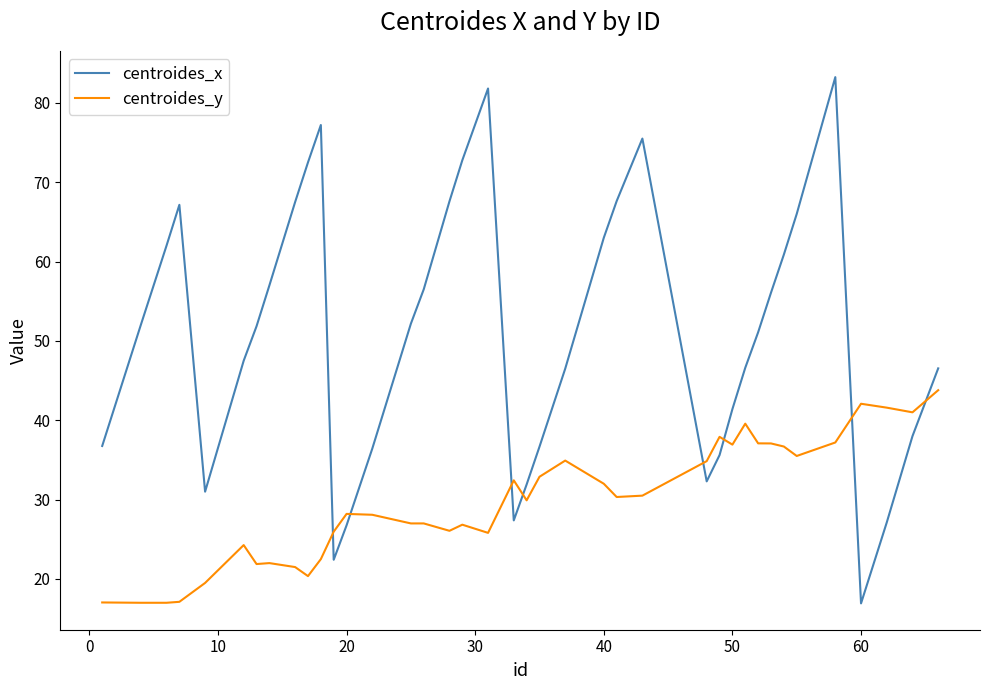

What is the minimum value shown in the chart?

16.9